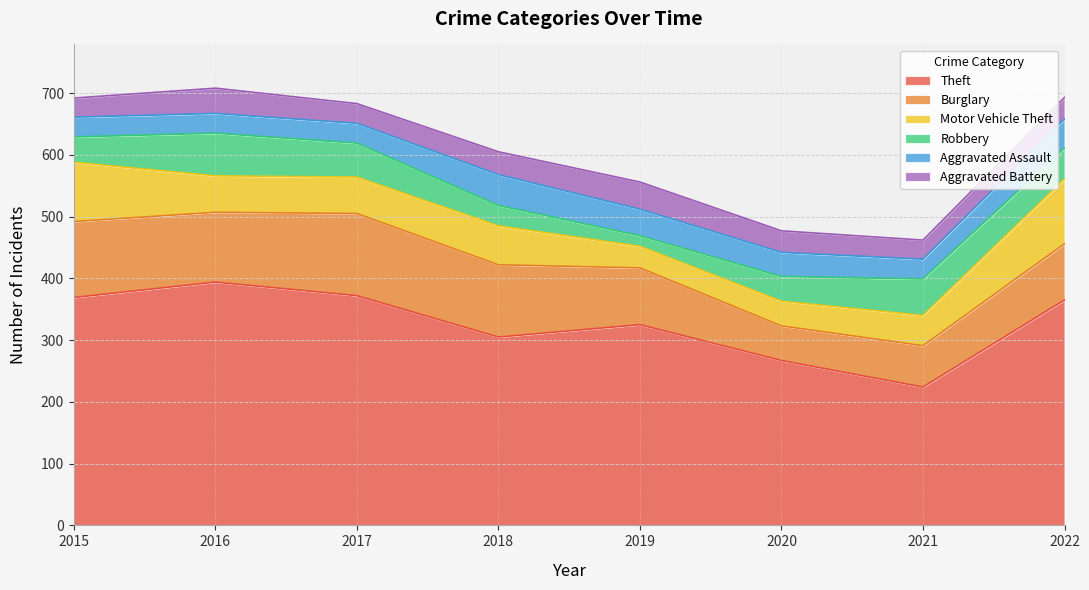

Between 2022 and 2016, which is larger?

2016